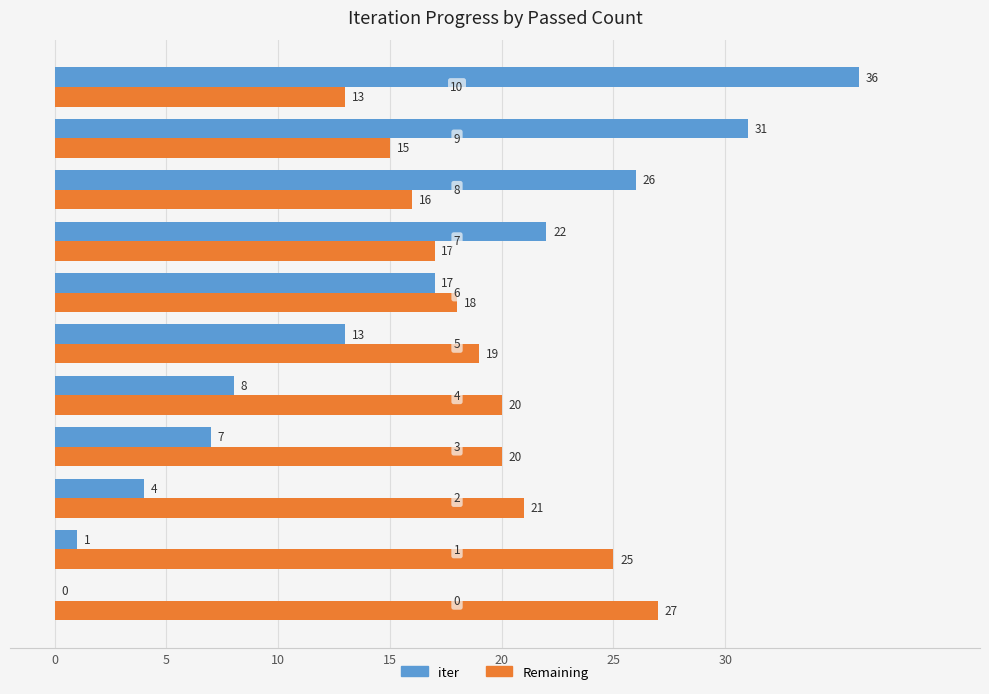

What is the sum of all iter values?

165